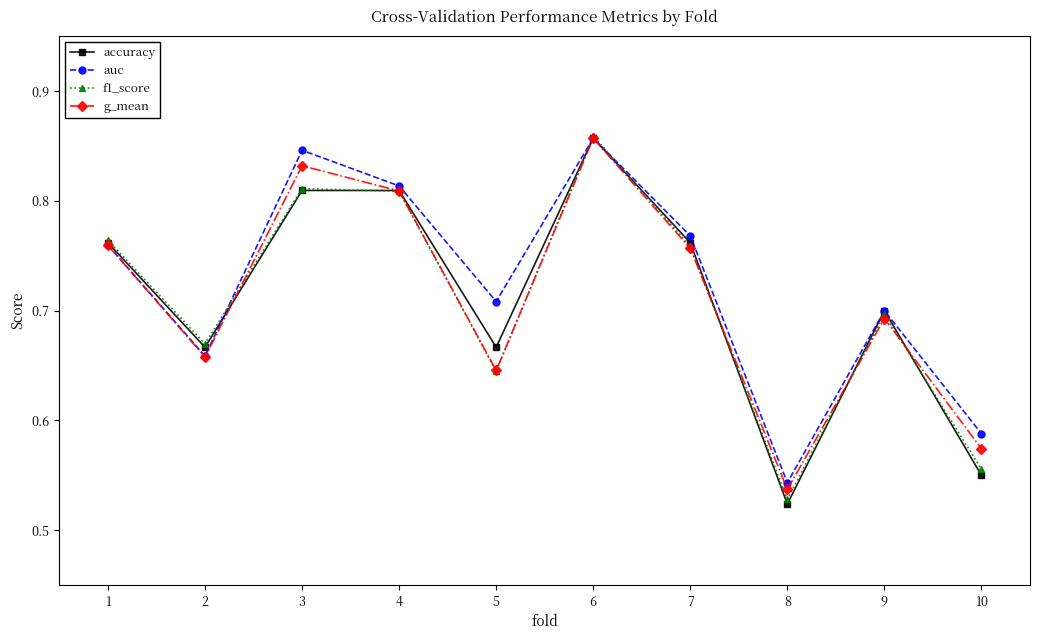

What is the difference between the maximum and minimum values in the g_mean series?

0.3